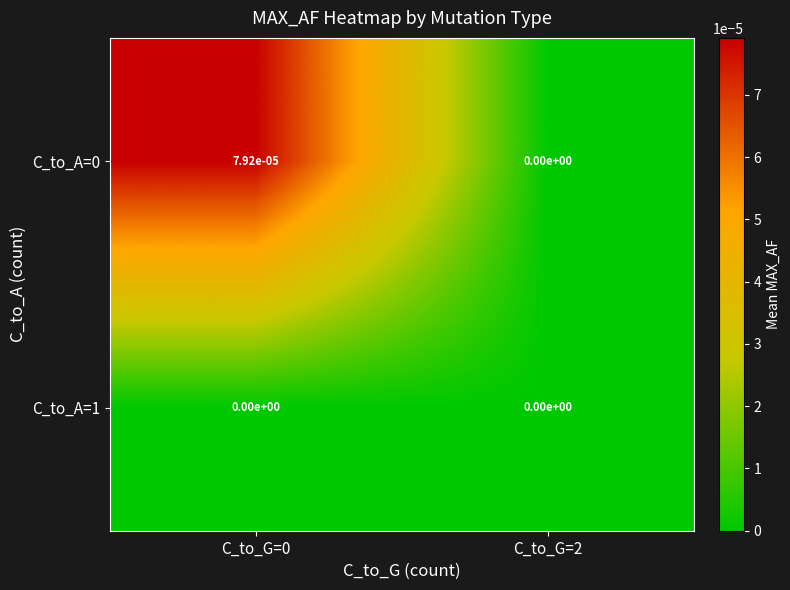

The C_to_A=1 series shows 0.0 at C_to_G=2. True or false?

True